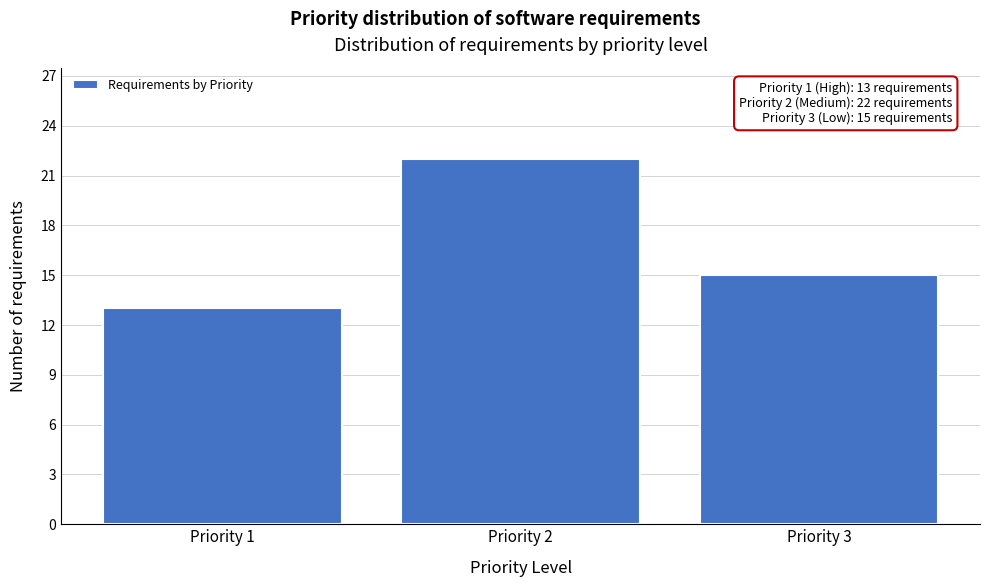

Reading left to right, what are all the values shown in this chart?

Priority 1=13	Priority 2=22	Priority 3=15